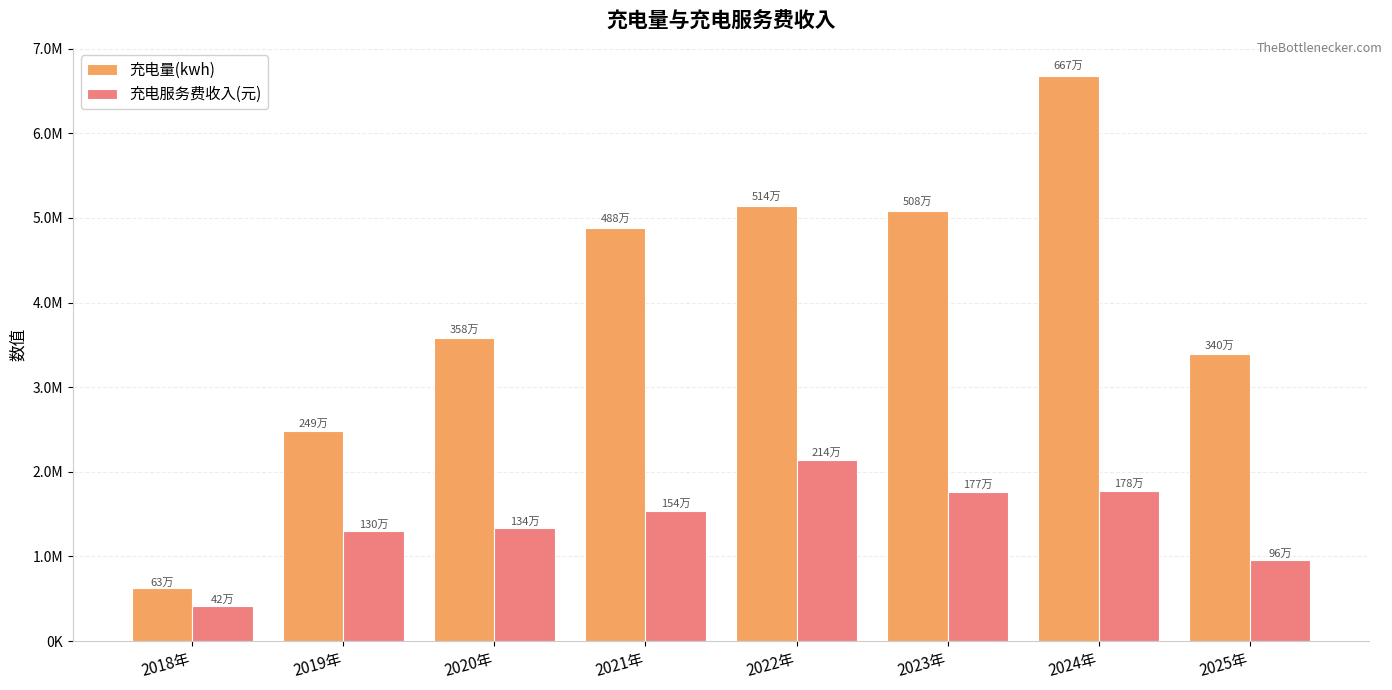

What are all the series names shown in the legend?

充电量(kwh), 充电服务费收入(元)